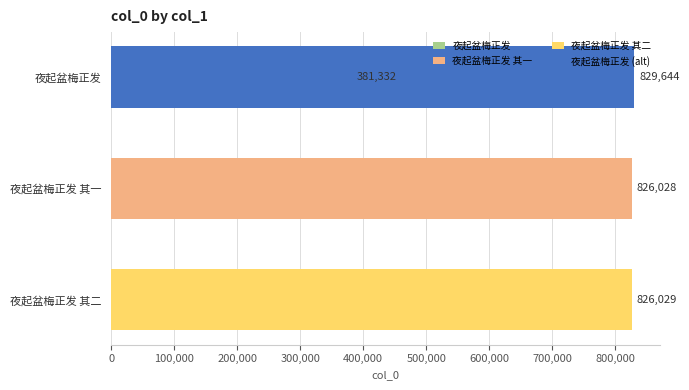

The value at 夜起盆梅正发 其一 is 562052. True or false?

False